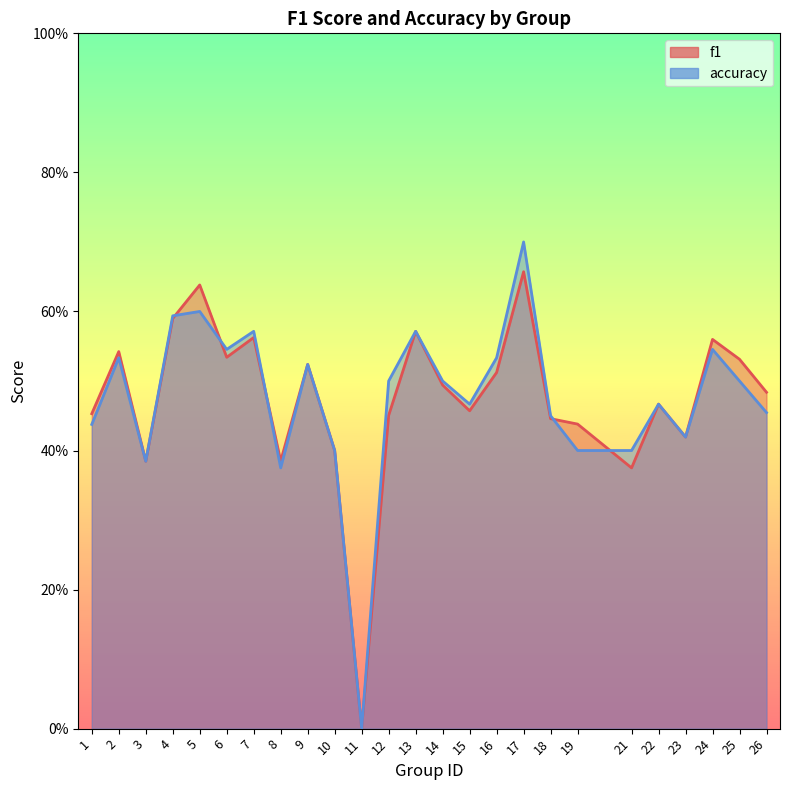

Between 21 and 17, which is larger?

17